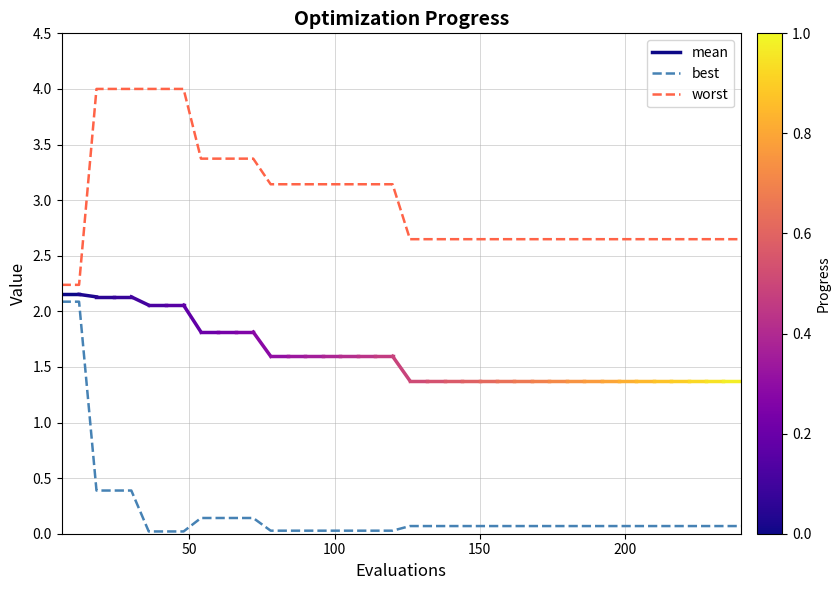

True or false: worst and best cross at least once.

False